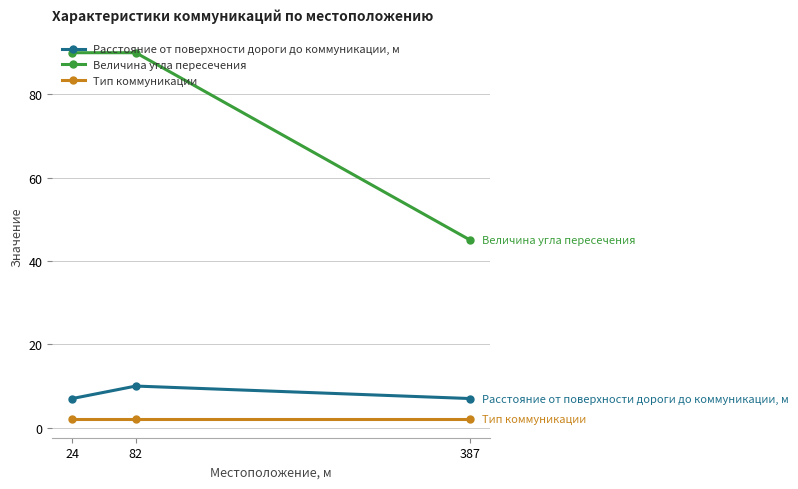

Reading left to right, list all the values displayed in this chart.

Расстояние от поверхности дороги до коммуникации, м: 24=7	82=10	387=7
Величина угла пересечения: 24=90	82=90	387=45
Тип коммуникации: 24=2	82=2	387=2